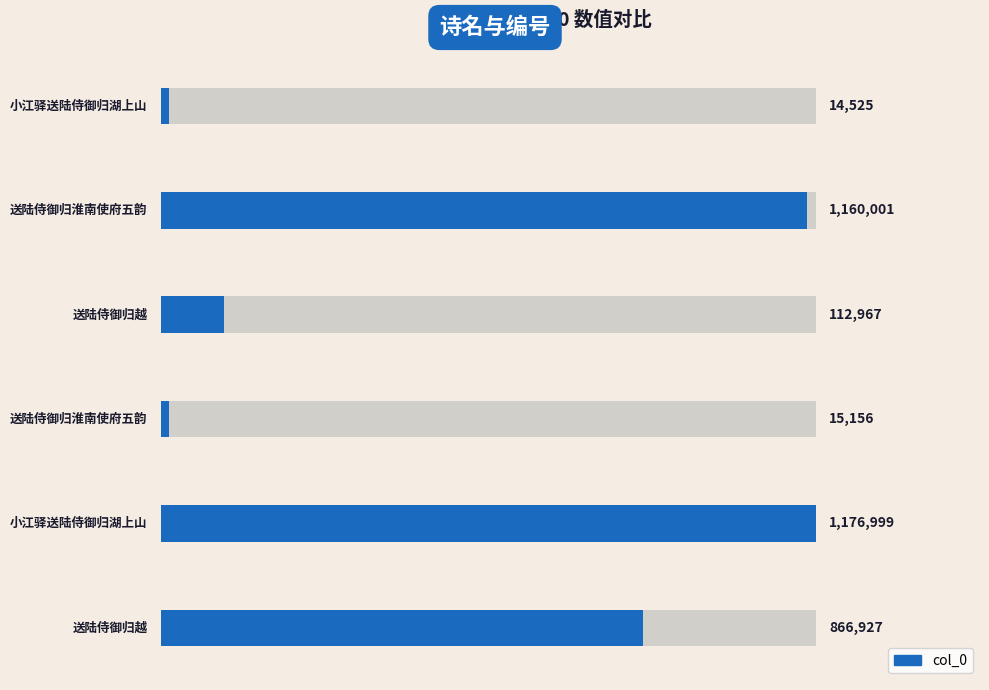

List the labels in order of value, largest first.

4, 1, 5, 2, 3, 0